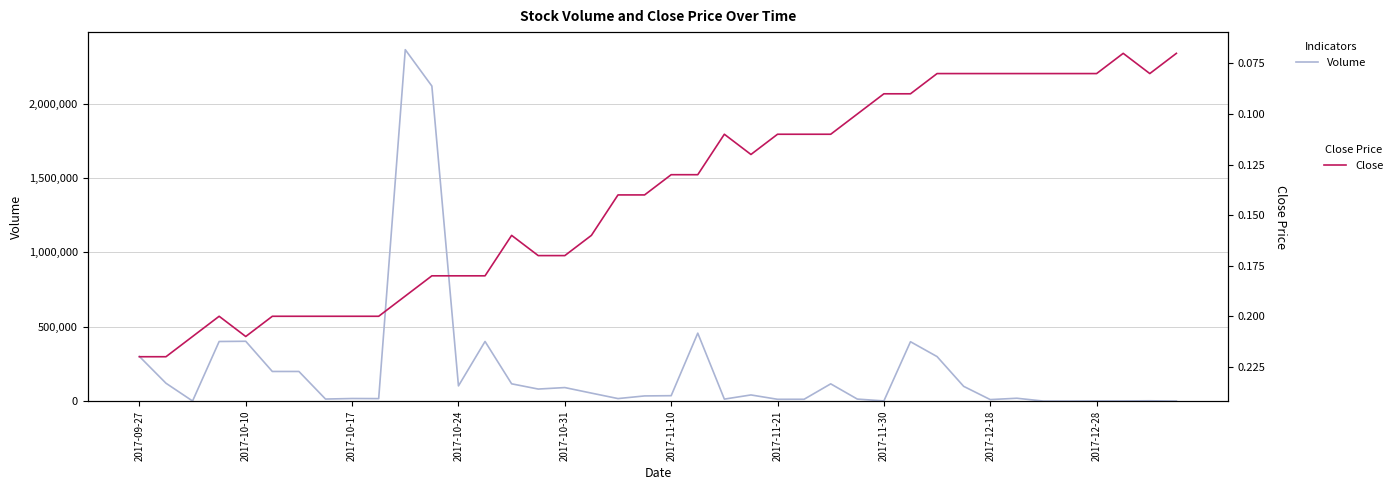

Which series changed the most between 2017-10-17 and 35?

Volume